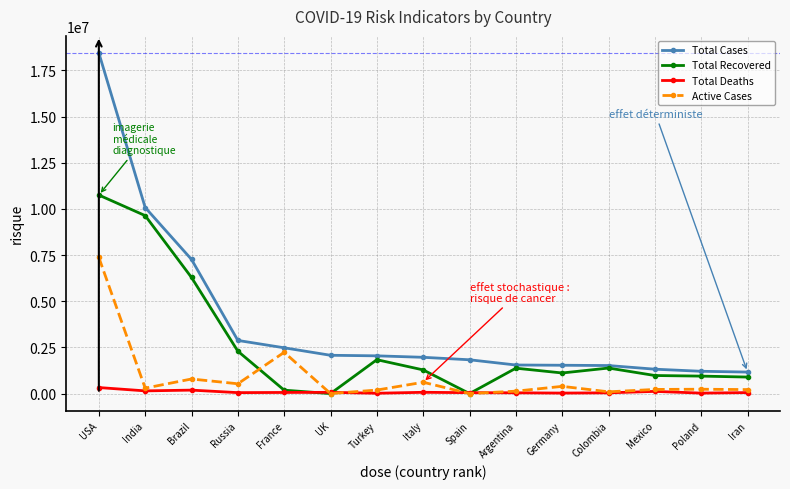

What is the sum of all Total Deaths values?

1284114